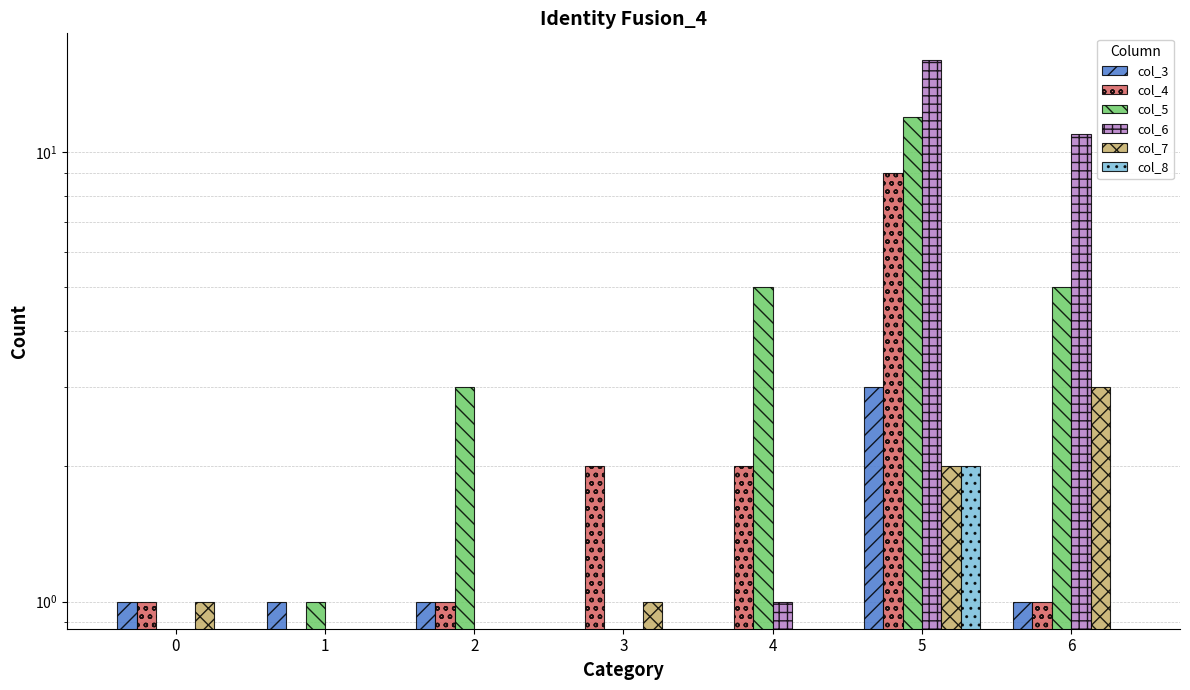

What are all the series names shown in the legend?

col_3, col_4, col_5, col_6, col_7, col_8